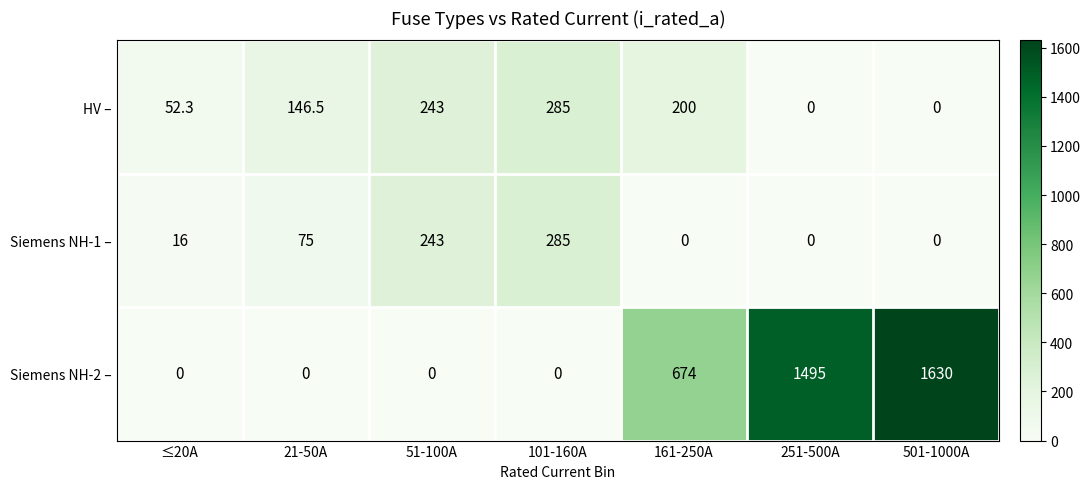

True or false: HV – has a value of 51.3 at 51-100A.

False